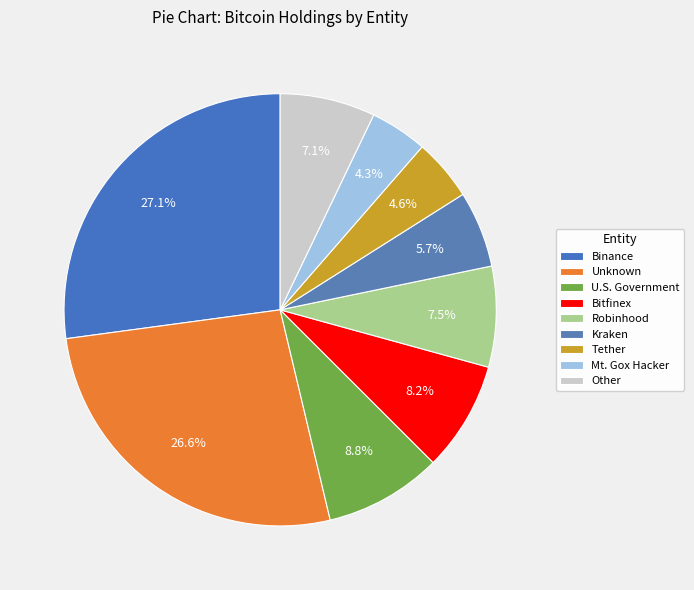

To the nearest percent, what is the average slice percentage?

11%